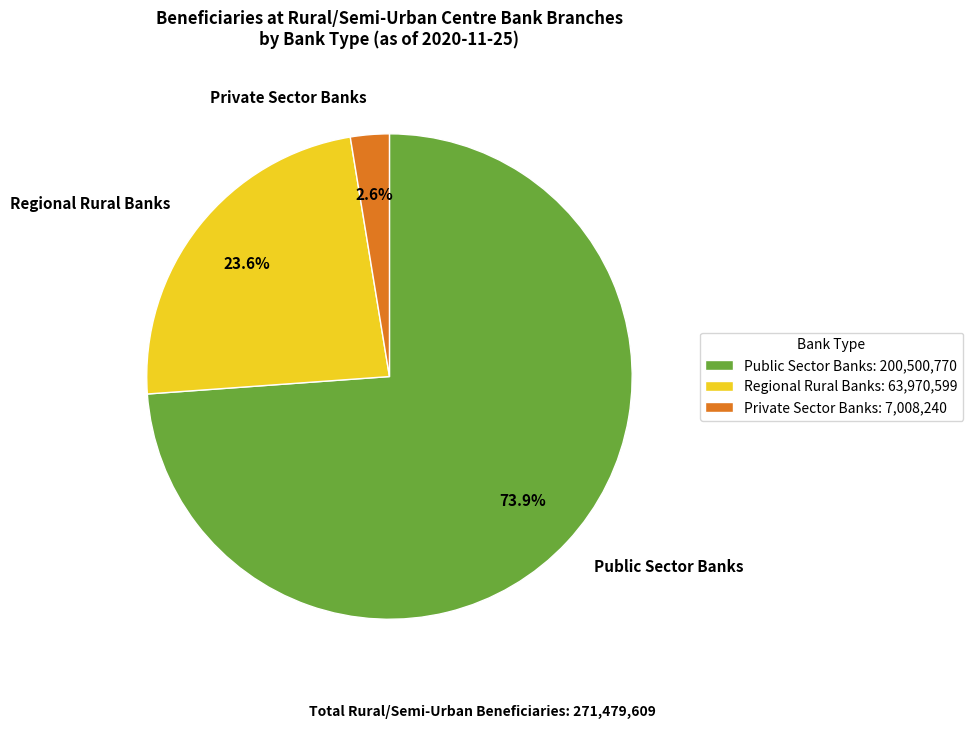

To the nearest percent, what is the difference between the largest and smallest slice percentages?

71%